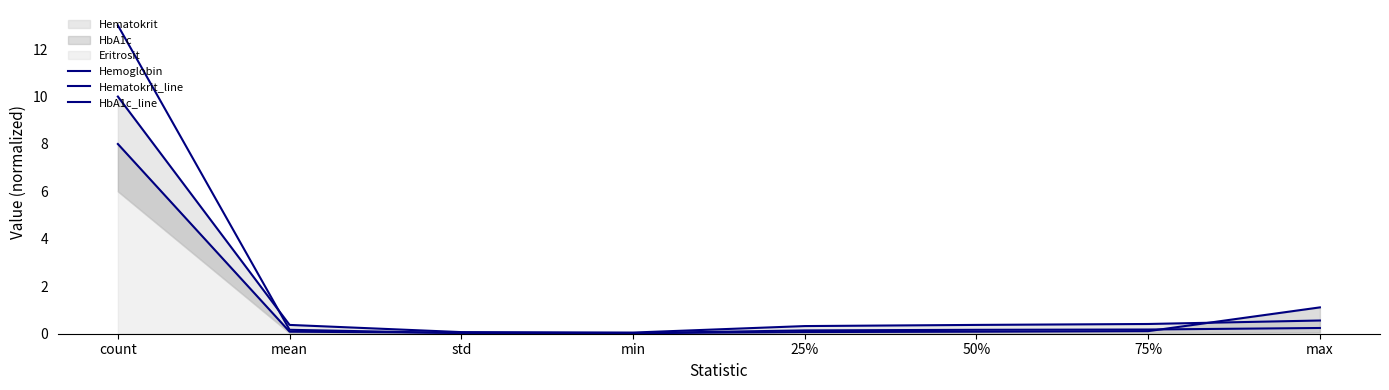

Where is the first local minimum for Hematokrit_line?

min